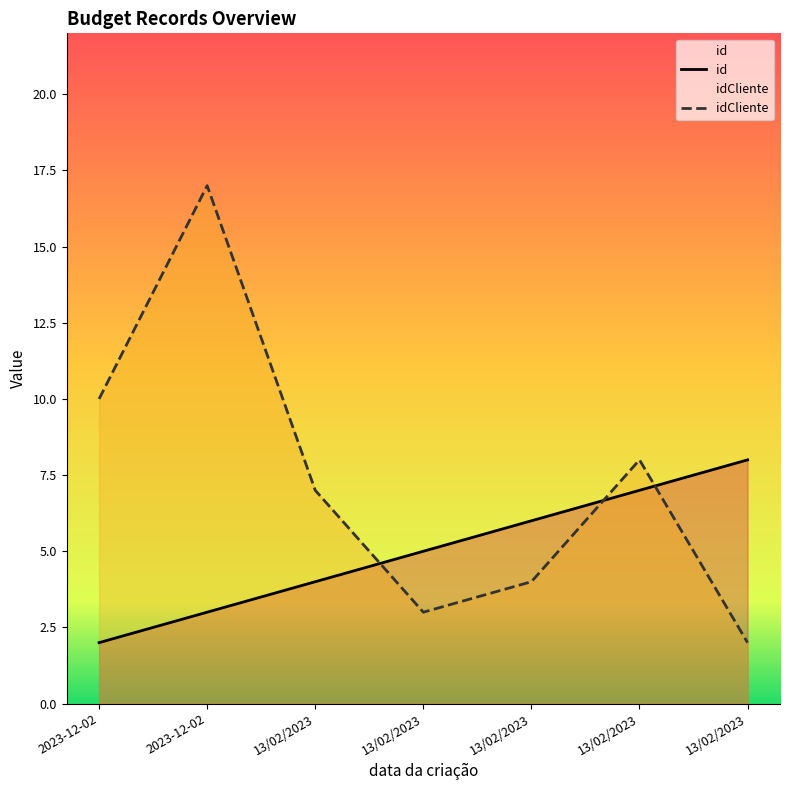

Where is idCliente nearest to the value 9?

2023-12-02